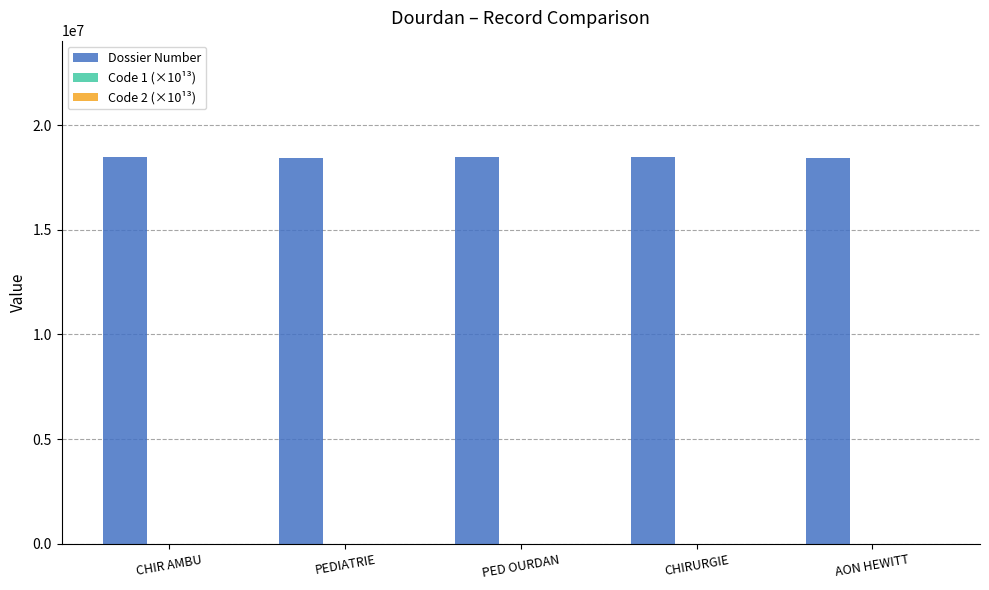

Which series has the largest total across all categories?

Dossier Number